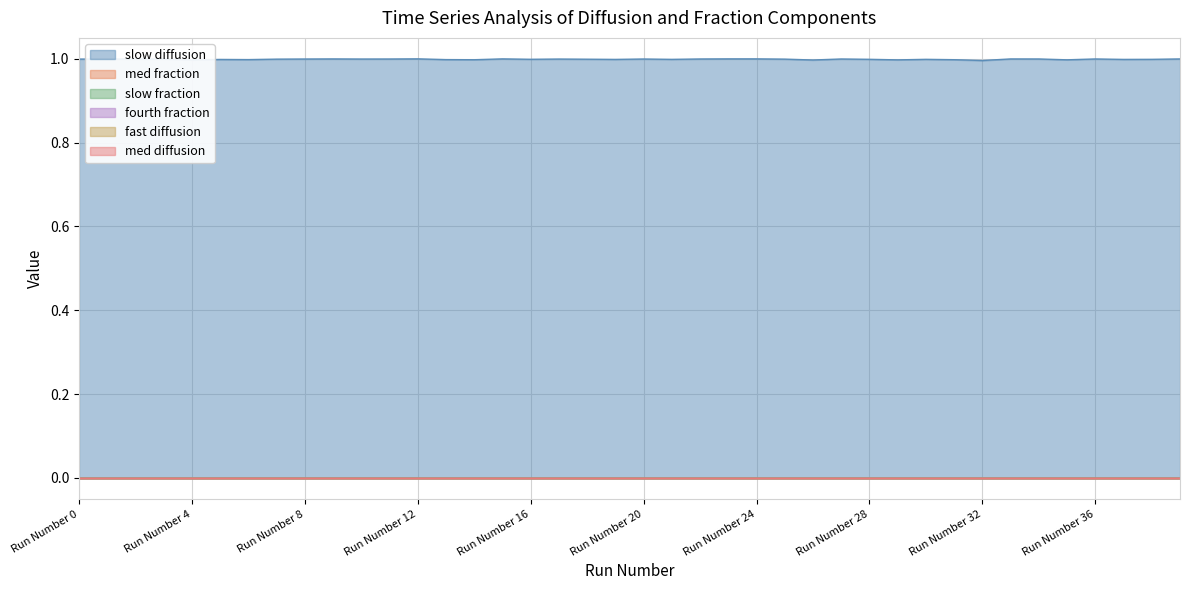

True or false: med diffusion and slow diffusion cross at least once.

False